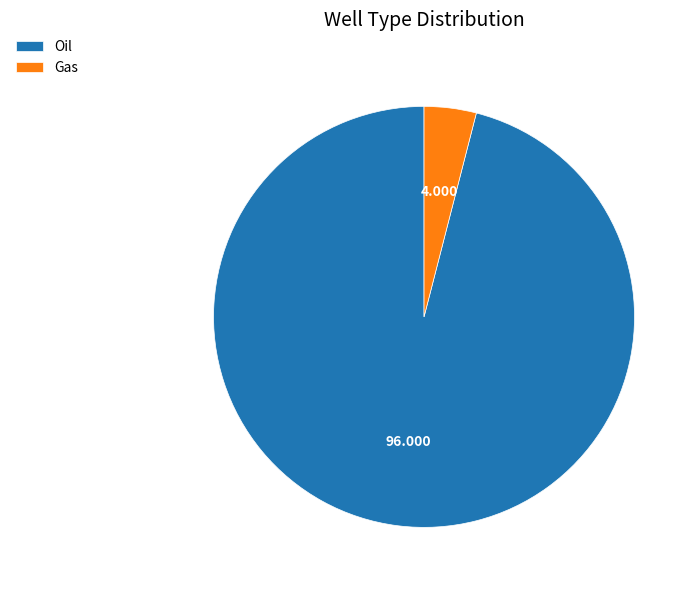

Which slice is the largest?

Oil